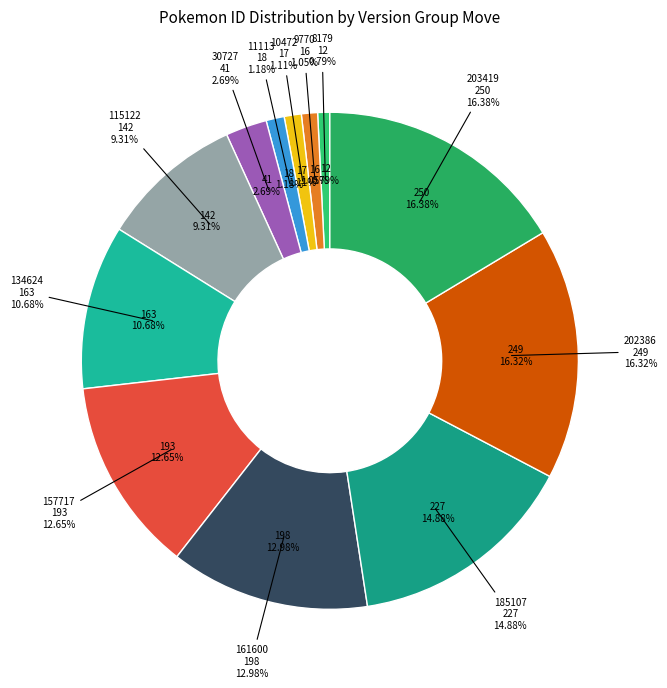

True or false: 134624 accounts for 18% of the total.

False